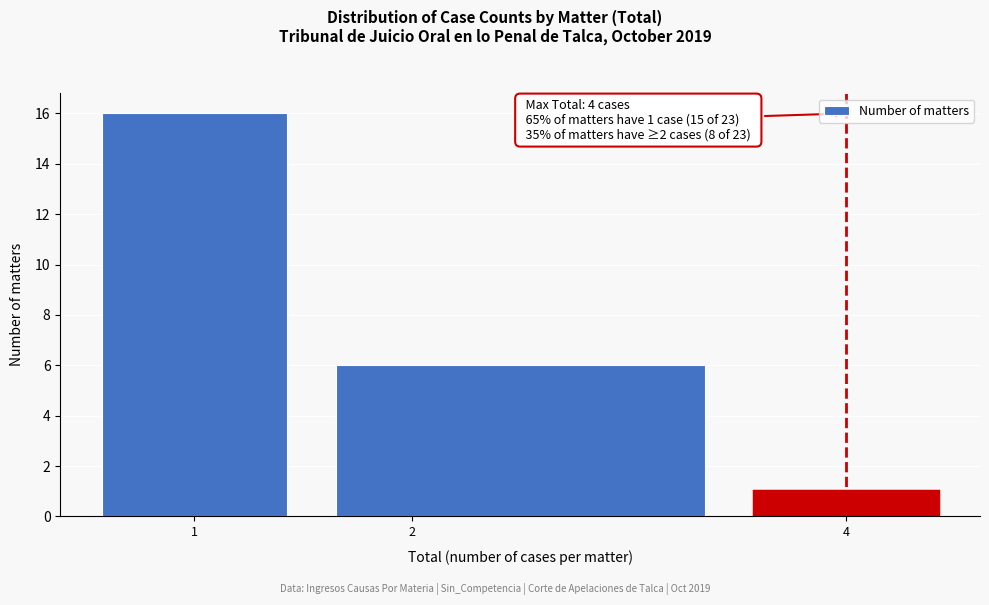

Which range on the x-axis has the tallest bar?

0.5 to 1.5